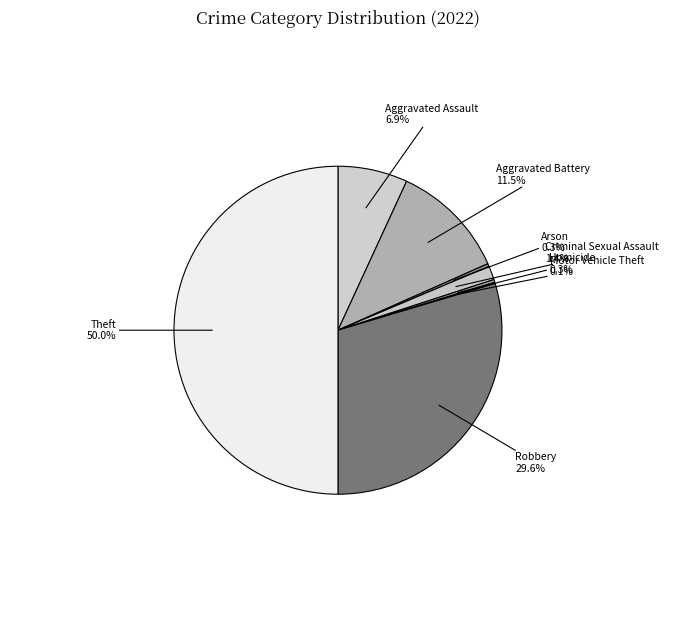

Which slice is the largest?

Theft